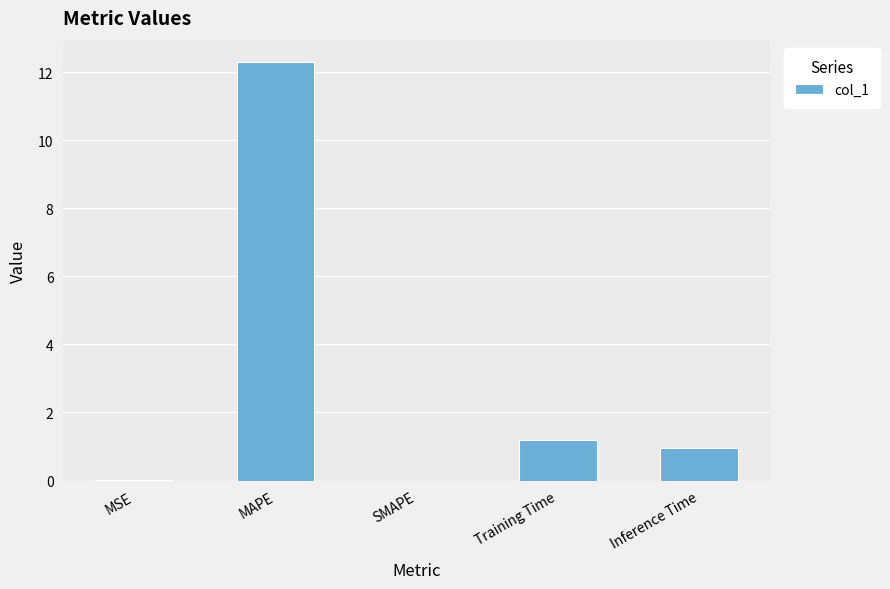

What is the change in value from MAPE to Inference Time?

-11.4